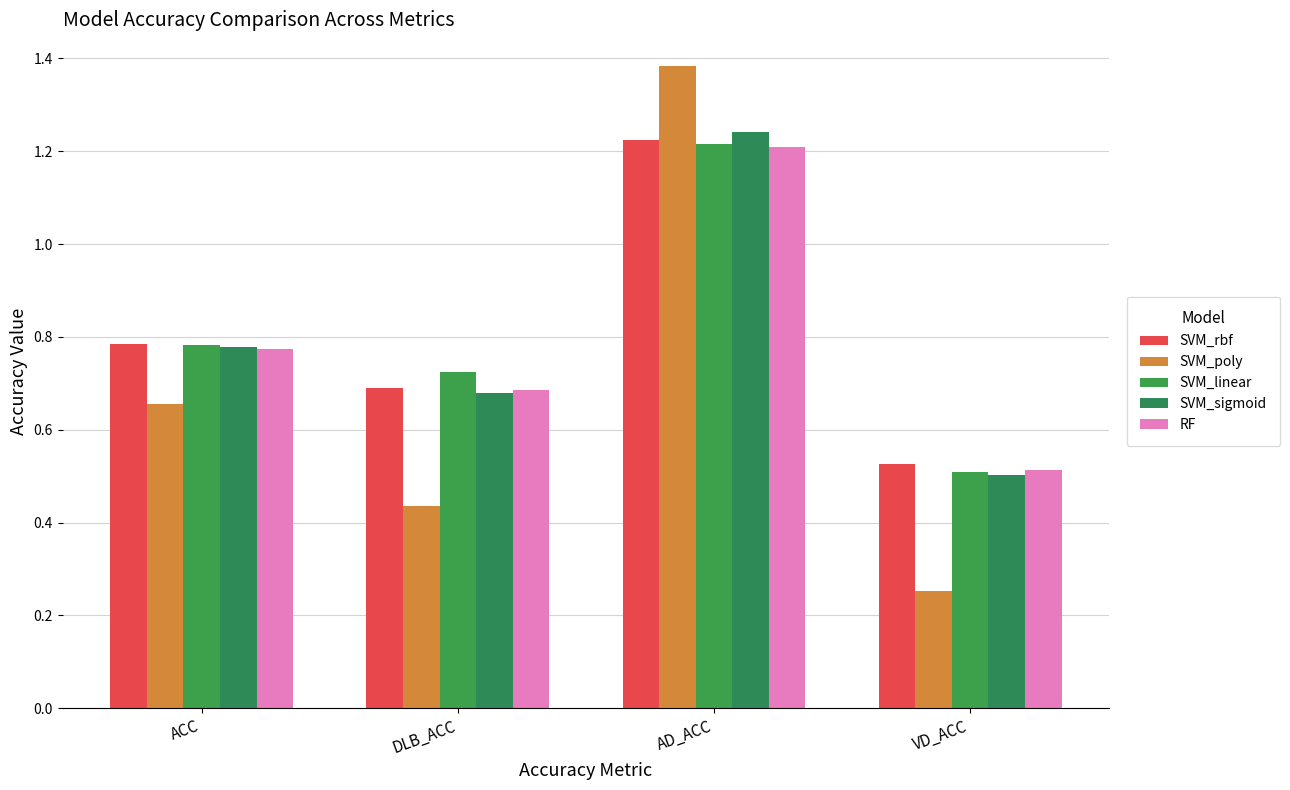

What is the difference between the SVM_linear values at AD_ACC and DLB_ACC?

0.5